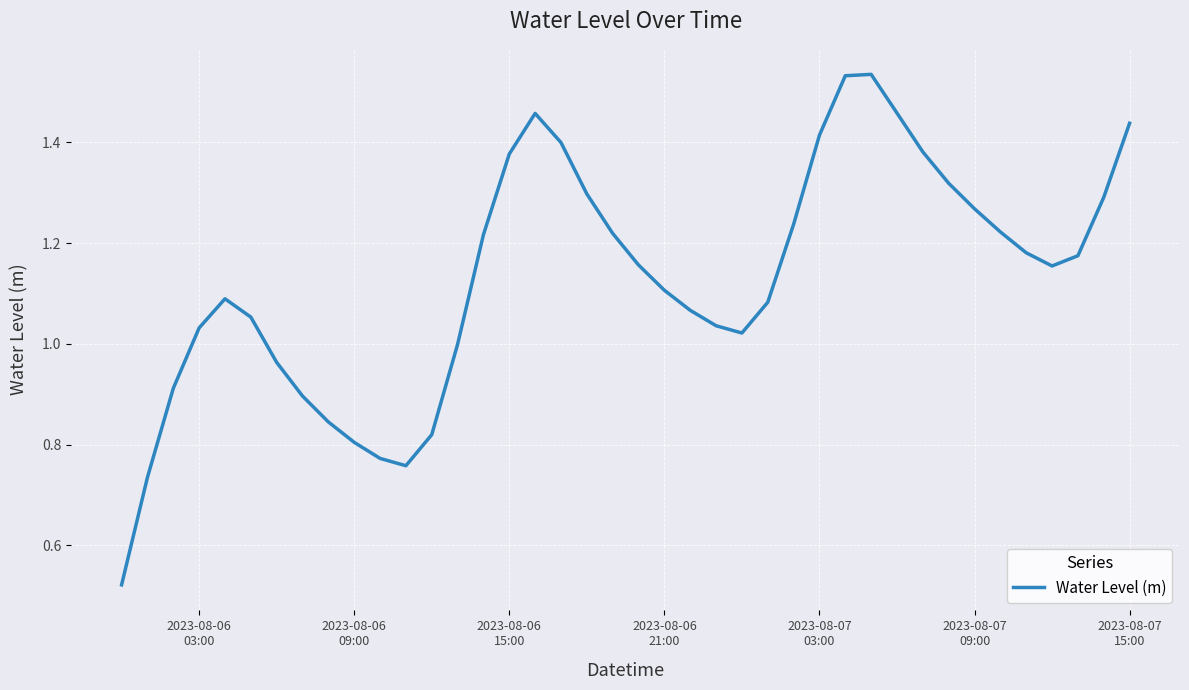

Is this an area chart (filled region under the line)?

No